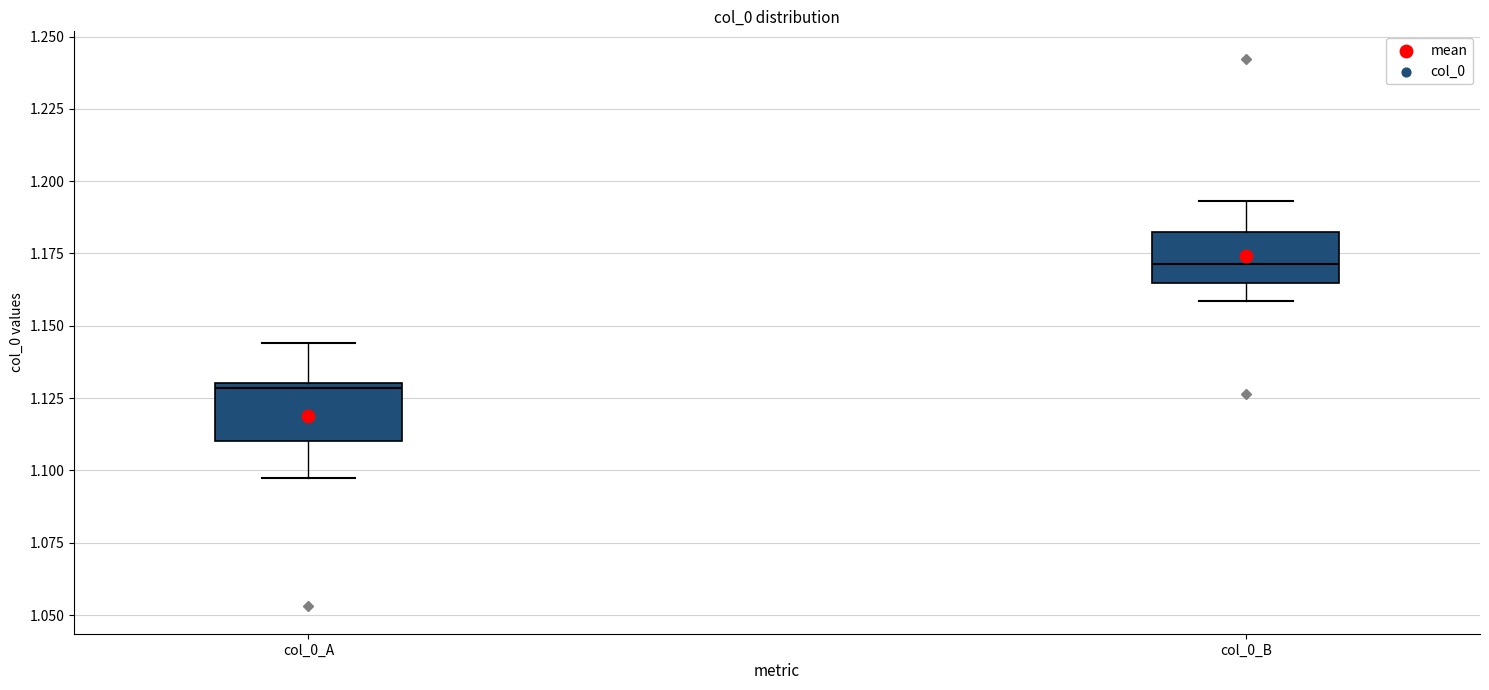

Reading left to right, read every box against the y-axis: the position of its median line, the range the box covers, and the ends of its whiskers. The values are not printed on the chart, so give them approximately, as read against the axis.

col_0_A: median 1.130 (just below the box's upper edge), box 1.110 to 1.130, whiskers 1.095 to 1.145
col_0_B: median 1.170, box 1.165 to 1.180, whiskers 1.160 to 1.195